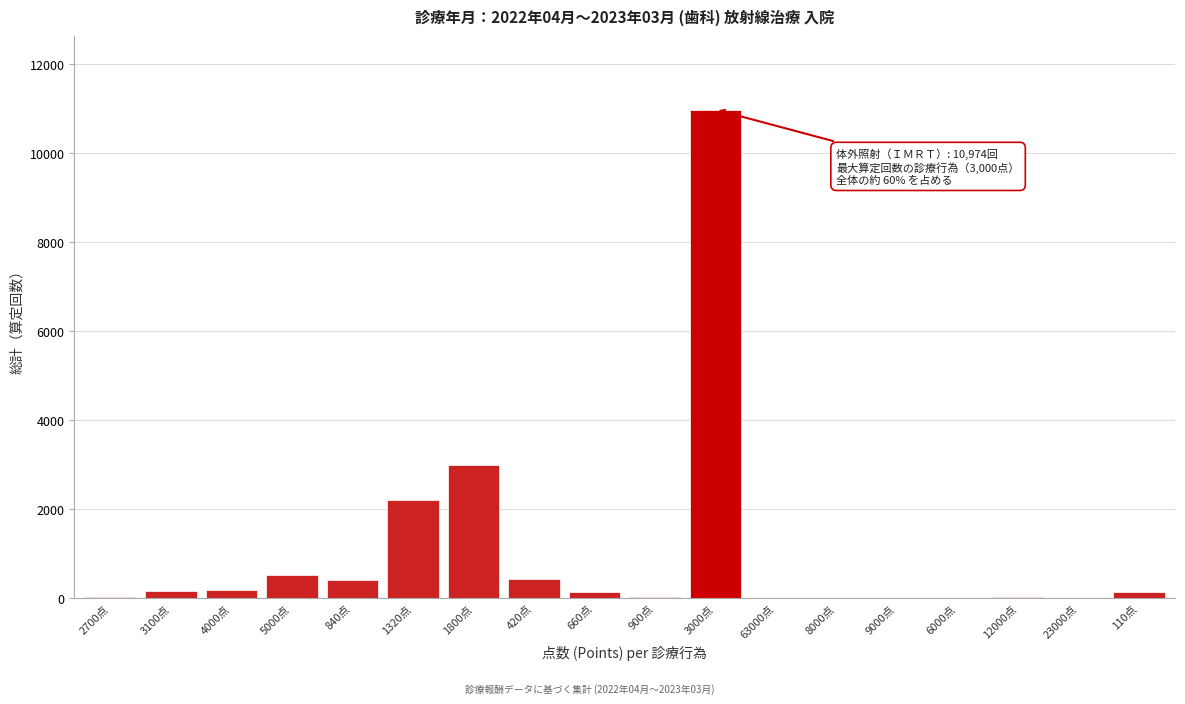

What is the sum of all values?

18294